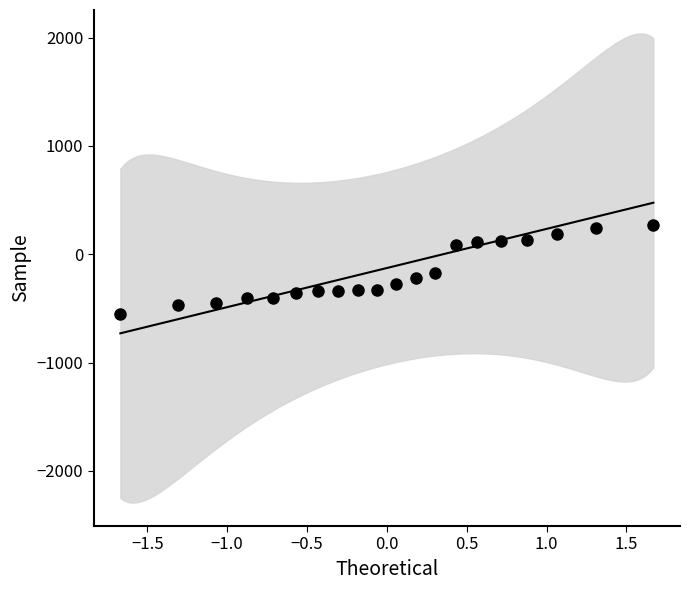

What is the range of X values (max minus min)?

3.3